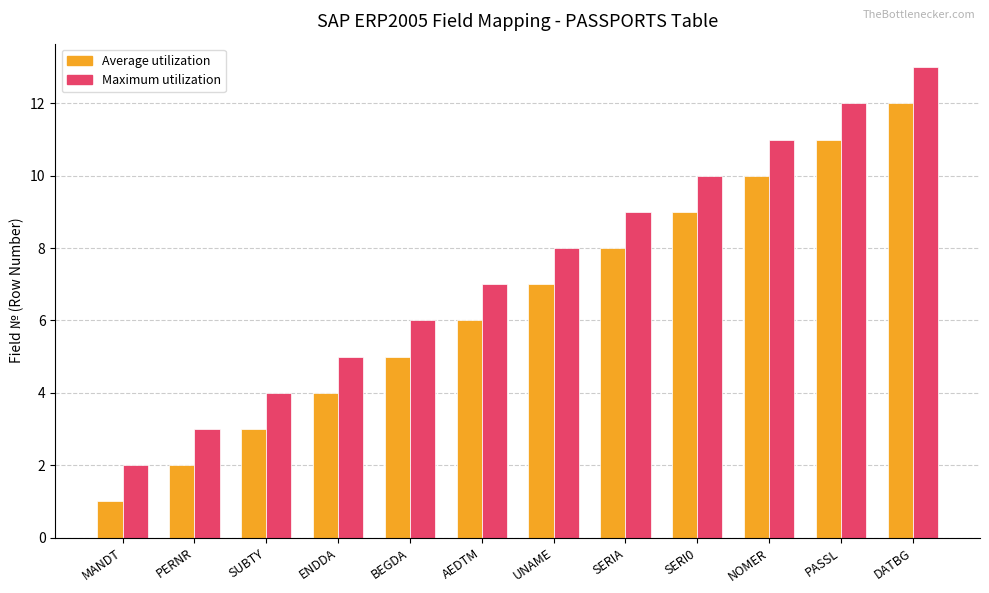

True or false: Average utilization has a value of 7 at ENDDA.

False